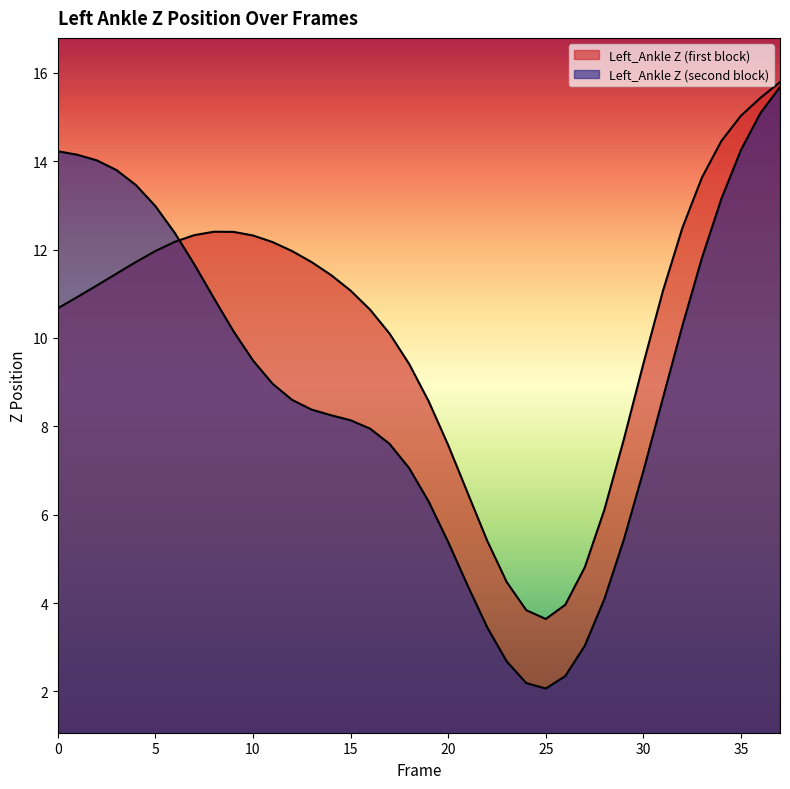

How many values in the Left_Ankle Z (first block) series are below 11?

17